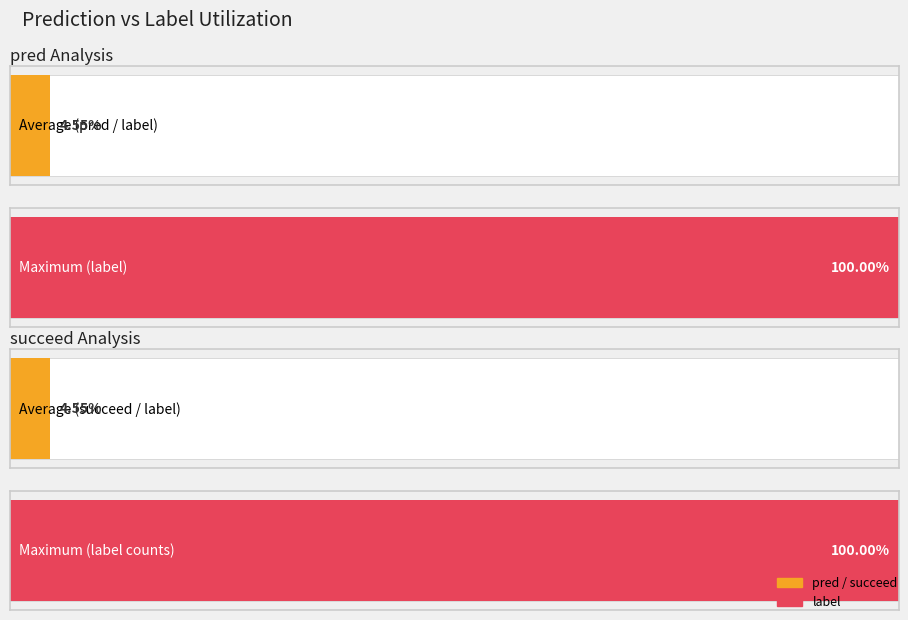

What is the average value of the label series?

1